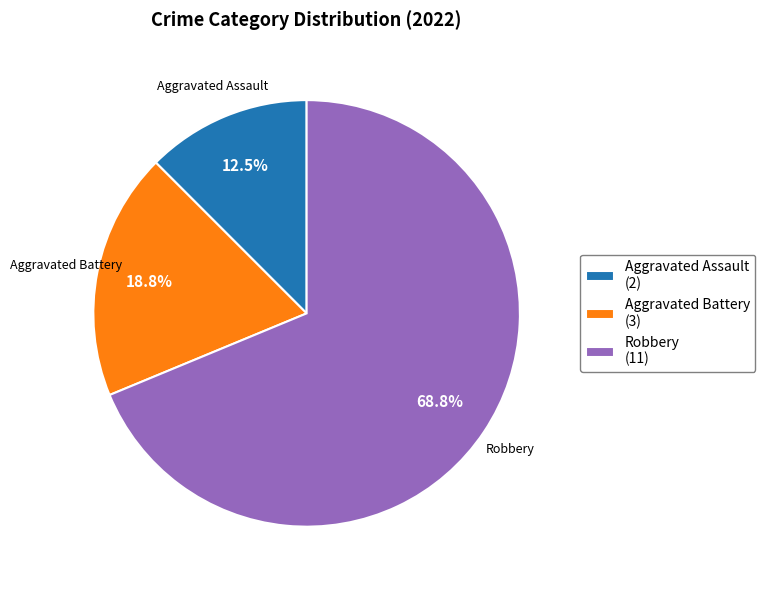

What is the ratio of the value at Robbery (11) to the value at Aggravated Assault (2)?

5.5